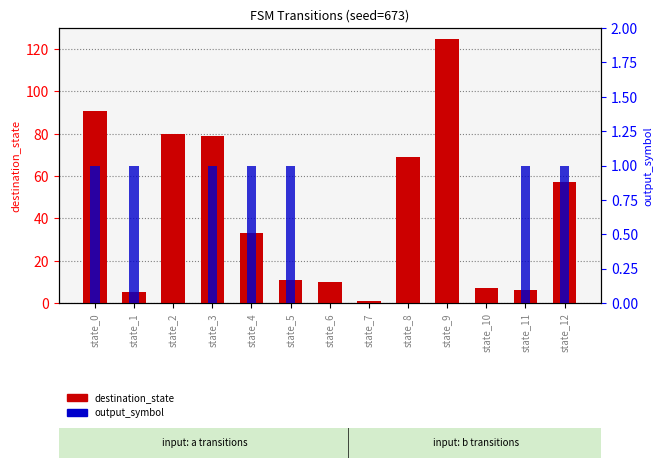

Rank the series by their maximum value, from highest to lowest.

destination_state, output_symbol